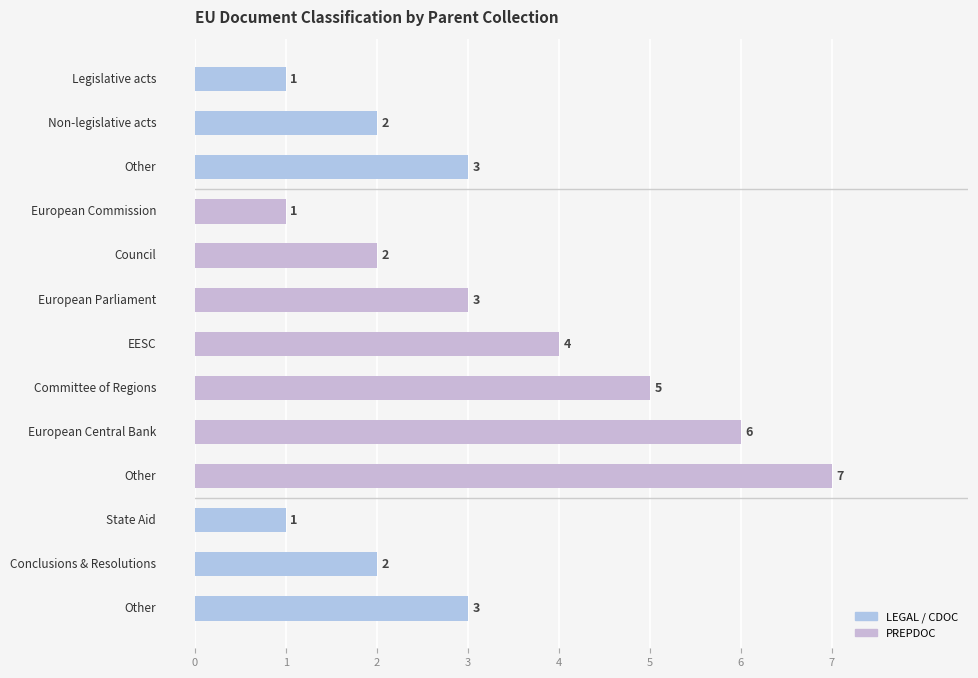

What is the greatest value displayed?

7